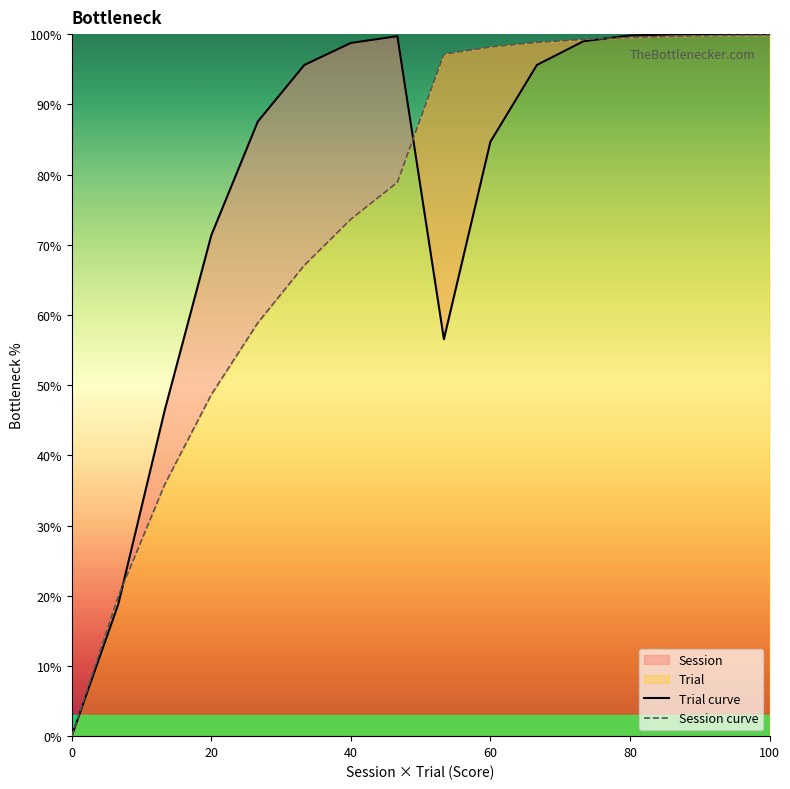

How many series are shown in this chart?

2